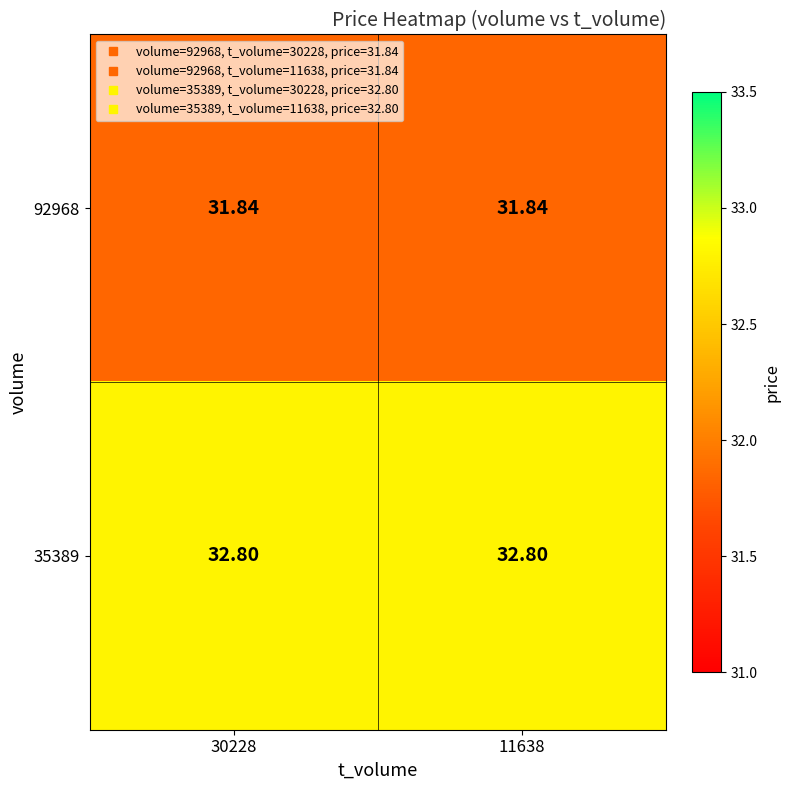

Is the value of 92968 at 11638 greater than the value of 35389 at 11638?

No